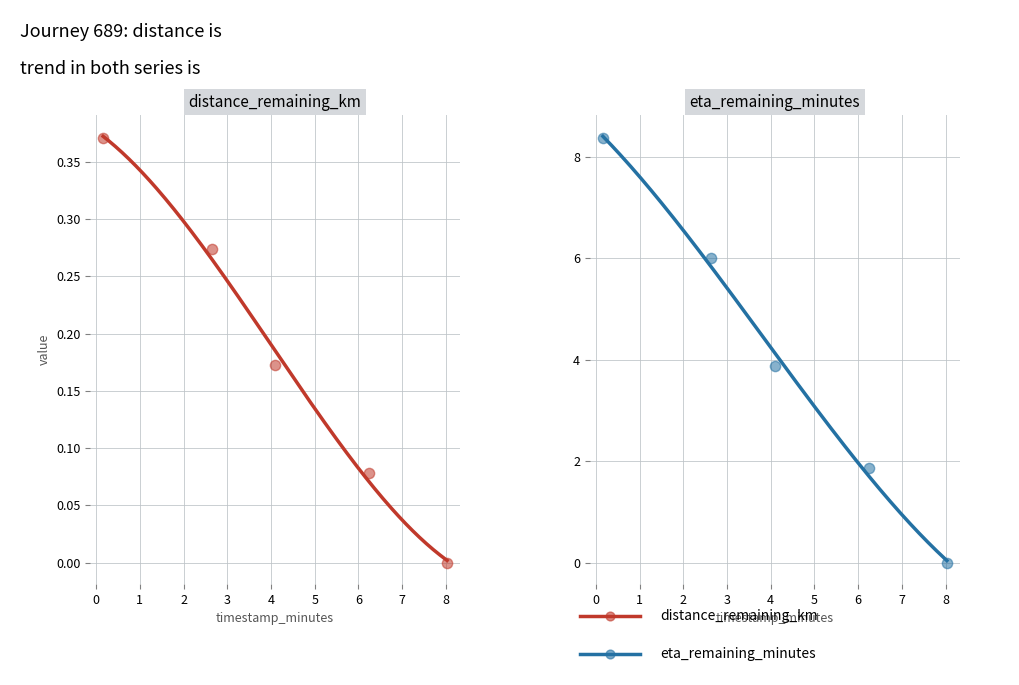

Which series has the largest total across all categories?

eta_remaining_minutes